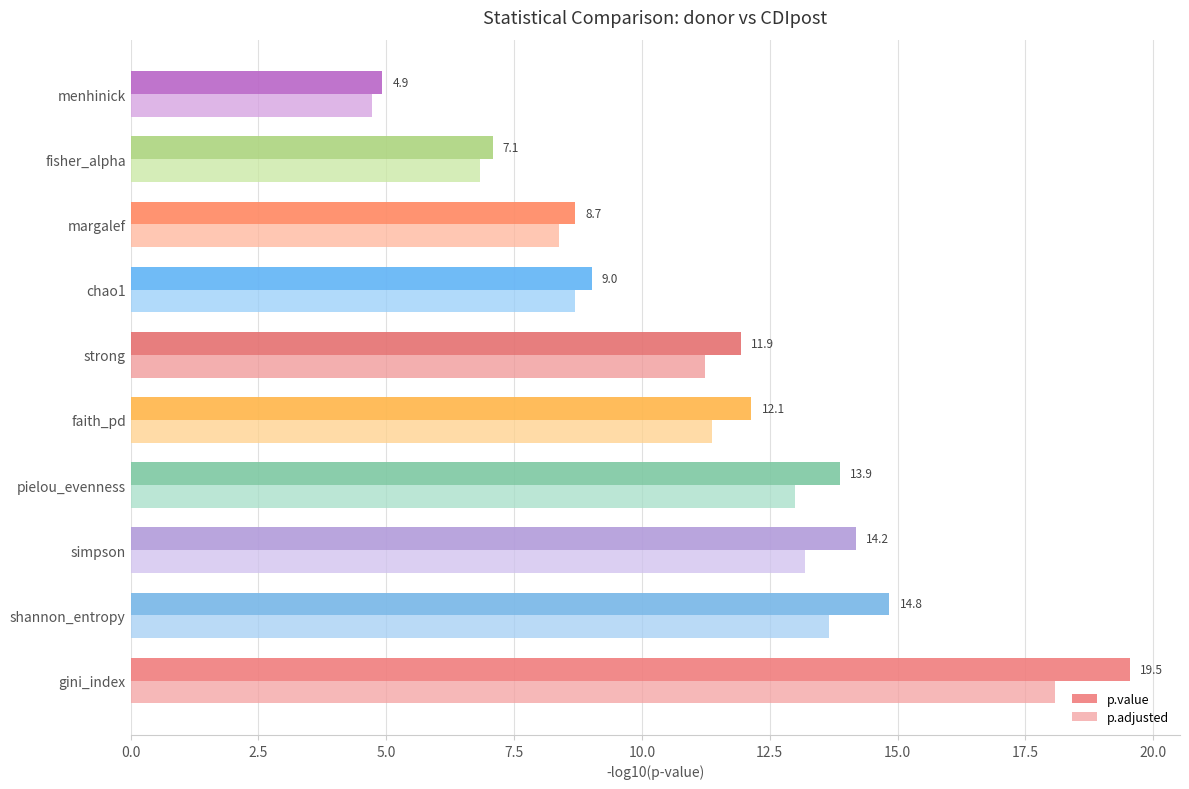

What is the difference between the second highest and second lowest values in the p.value series?

7.8